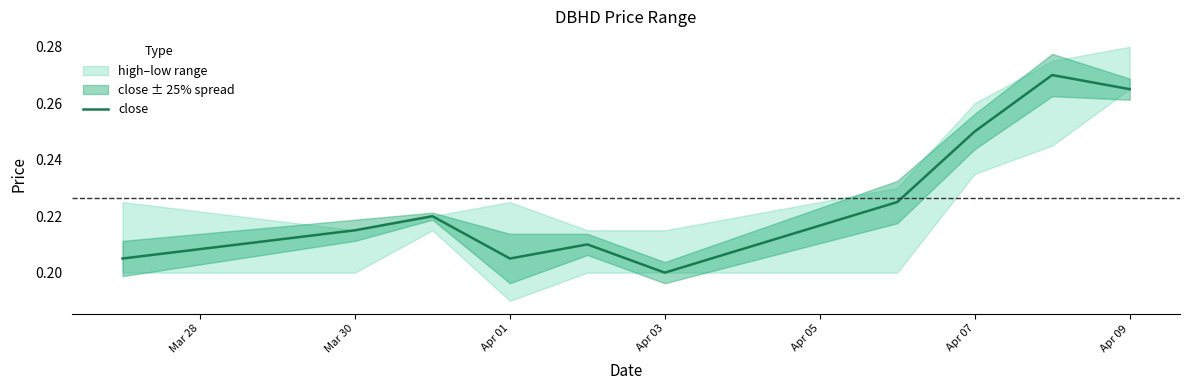

What is the value of the 1st point from the left?

0.2